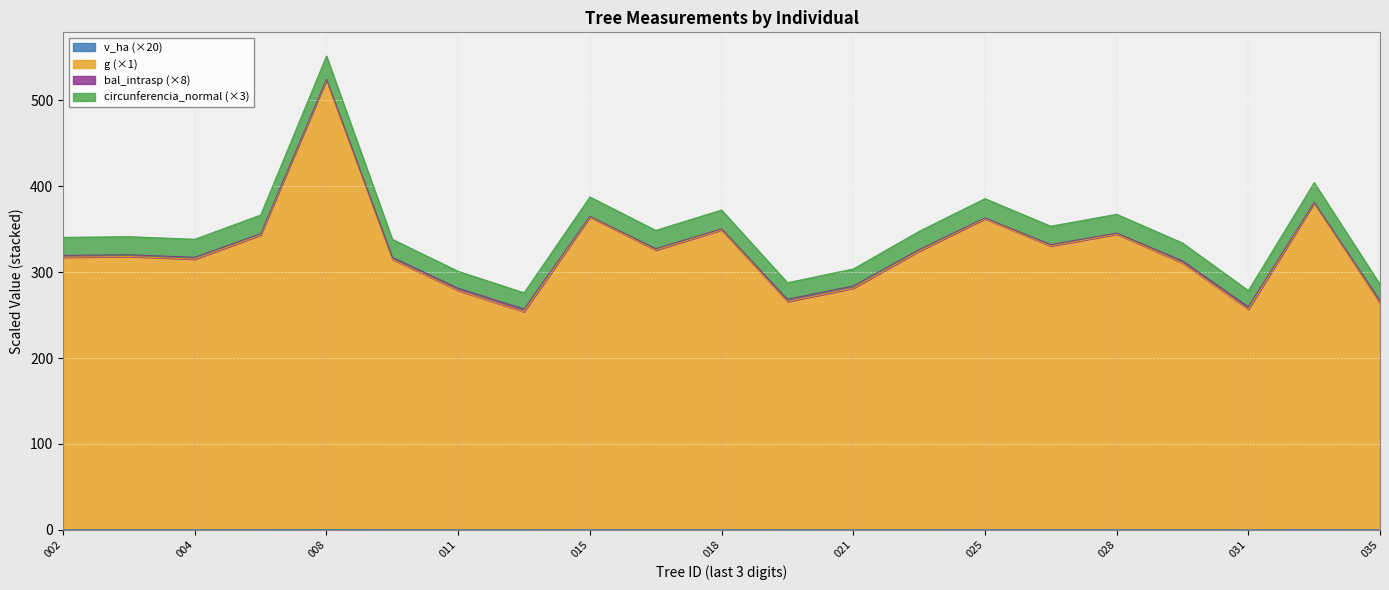

At which category is the sum across all series the highest?

008